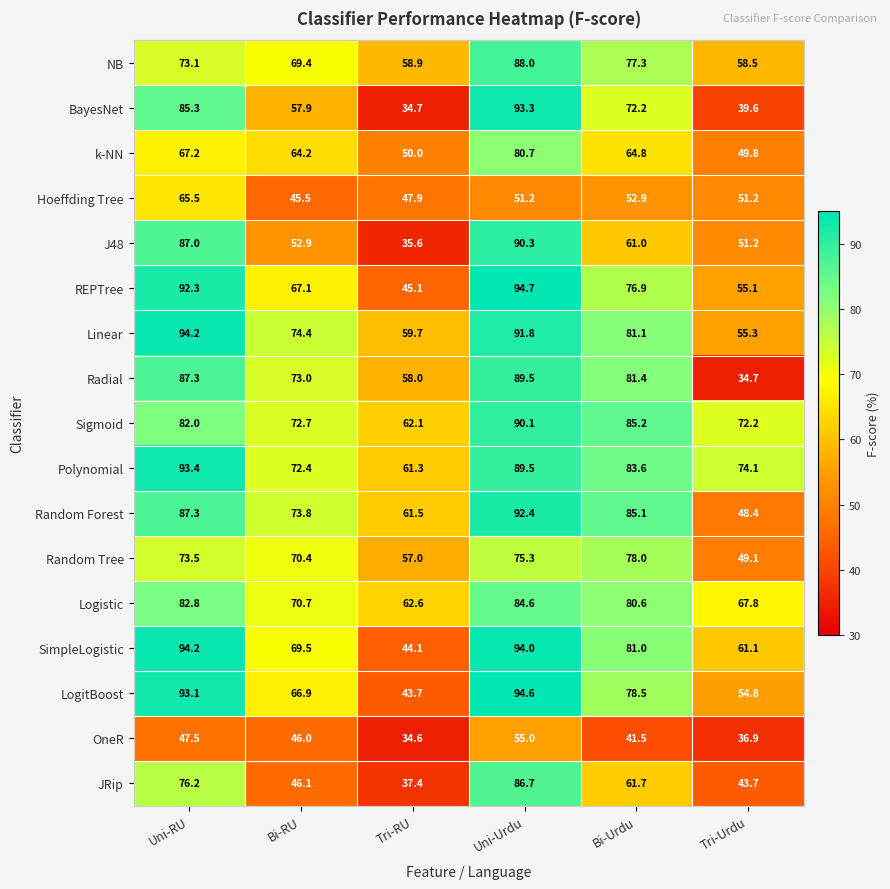

Is it true that BayesNet equals 39.6 at Tri-Urdu?

True